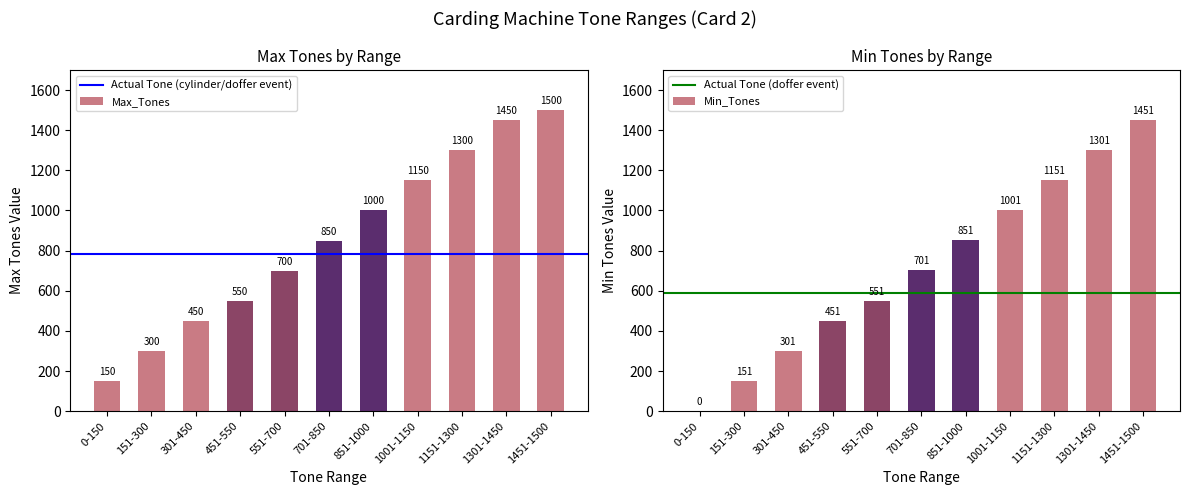

At which category is the sum across all series the highest?

1451-1500